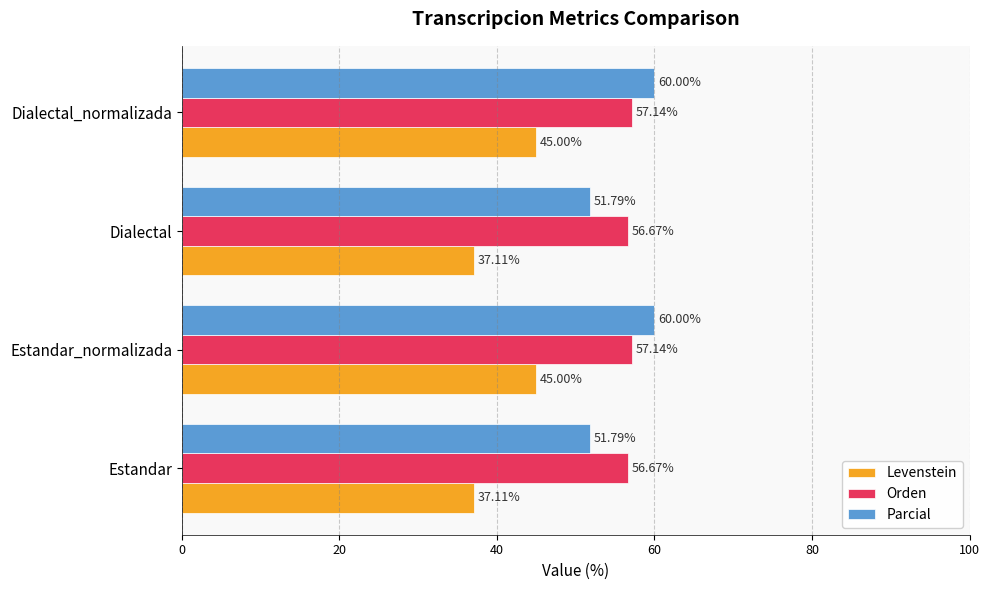

How many categories are shown in the chart?

4